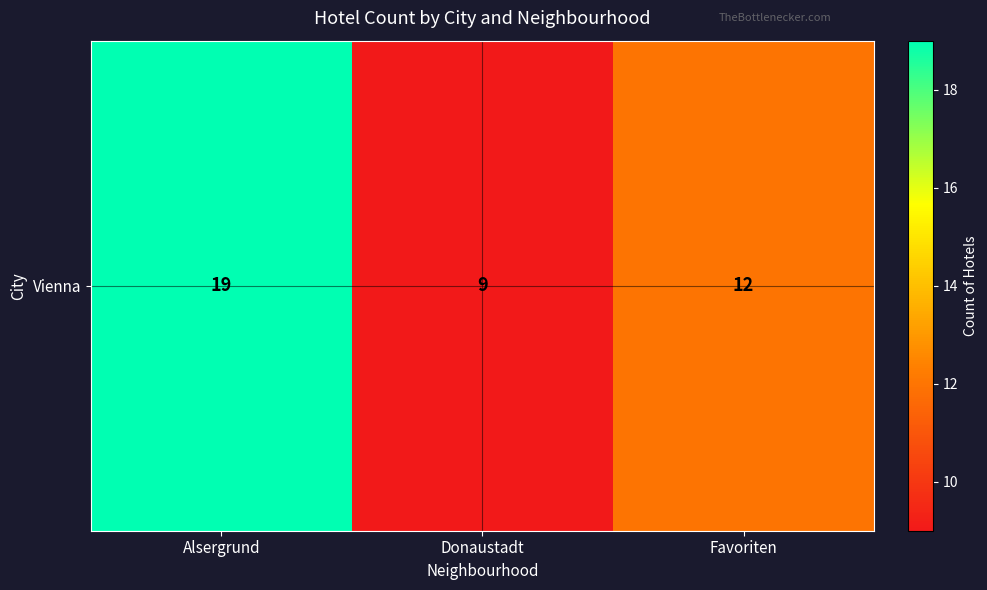

What is the sum of all values?

40